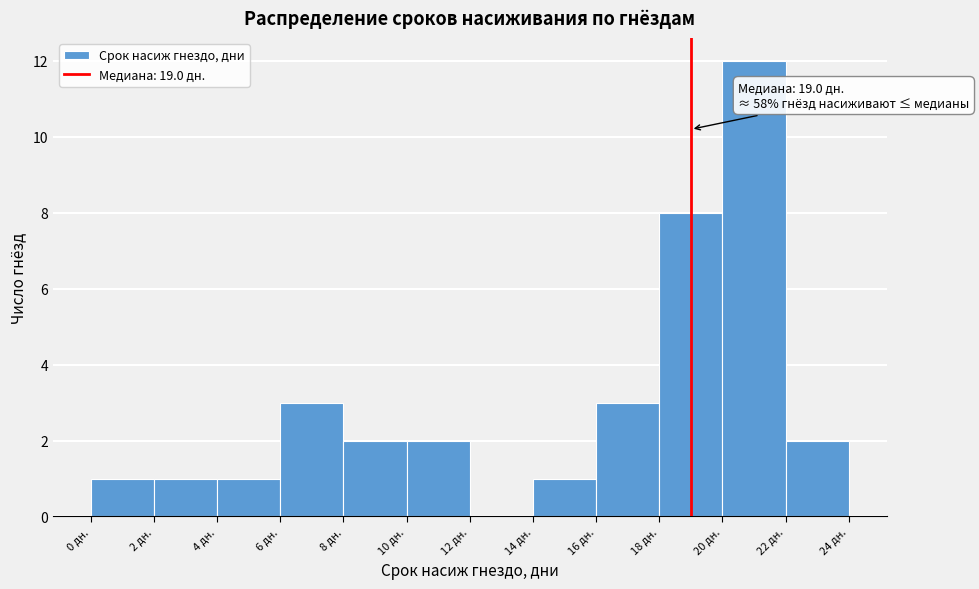

Which range on the x-axis has the tallest bar?

20 to 22